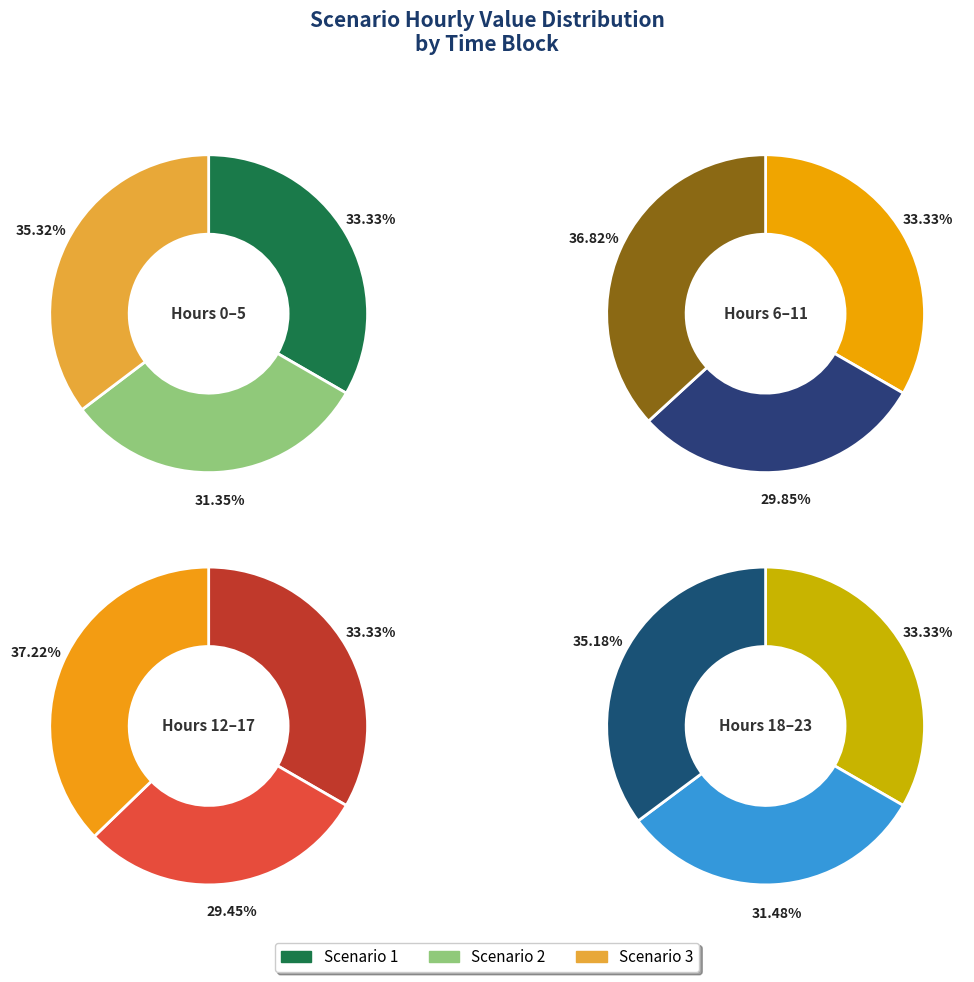

Does 23 account for over 50% of the chart?

No